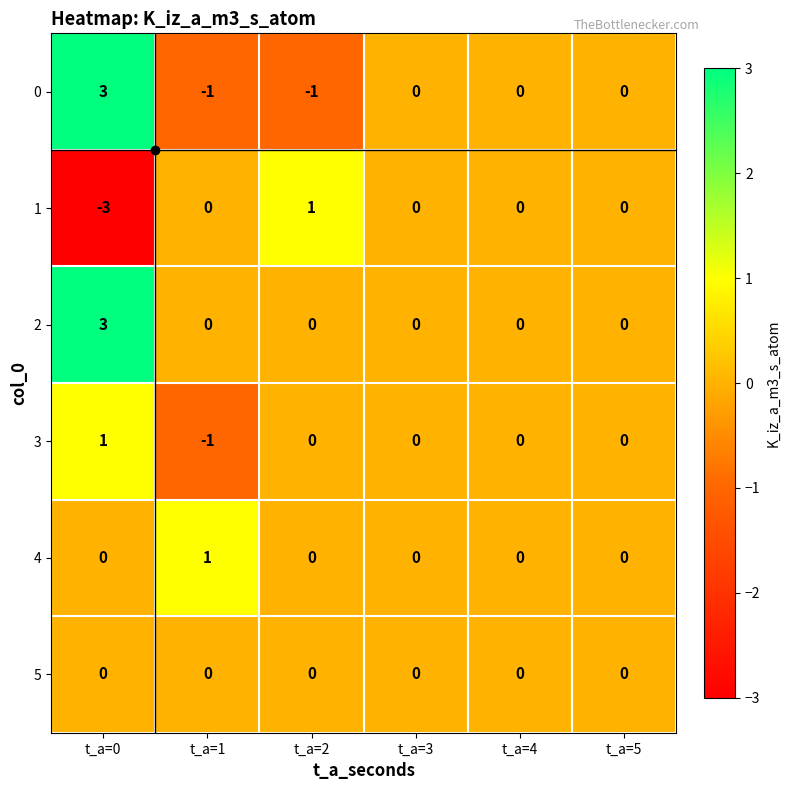

How many 4 values are between 0 and 1?

6